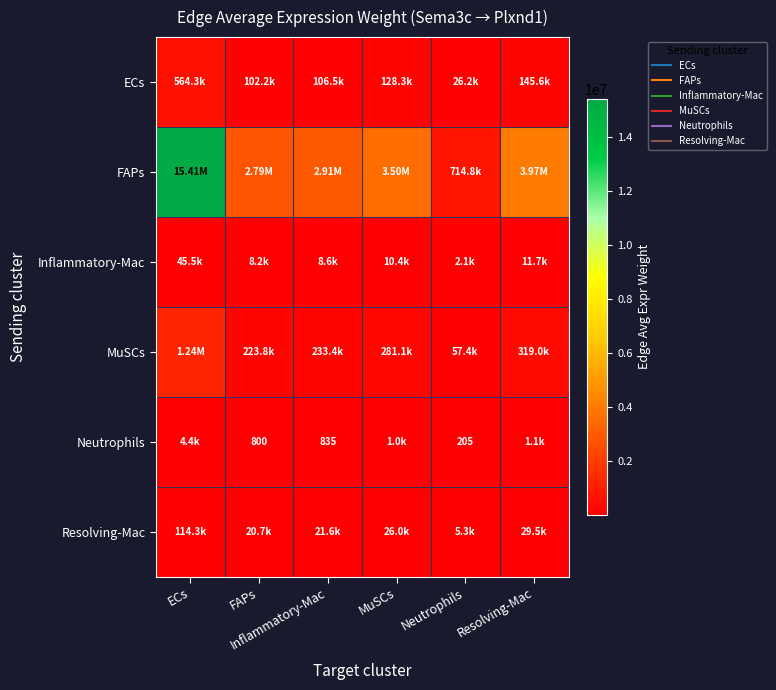

Which series has the largest total across all categories?

FAPs